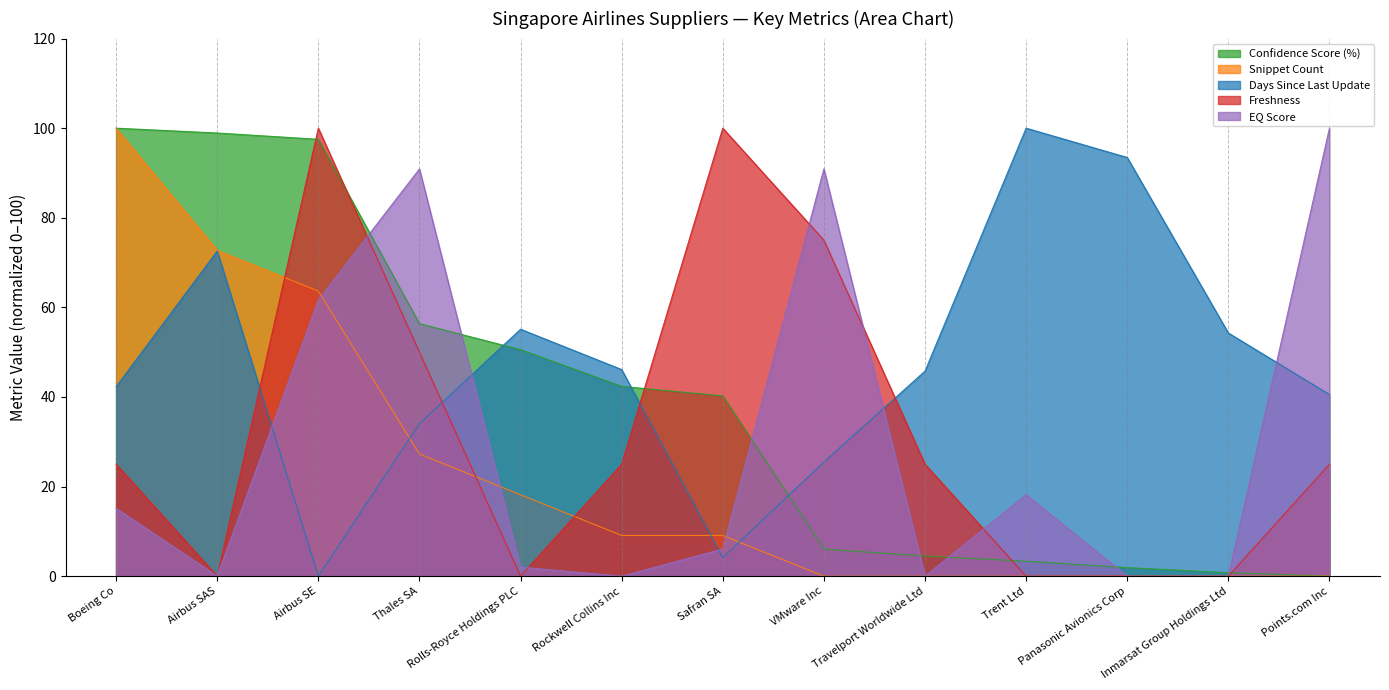

What is the difference between the second highest and minimum values in the Freshness series?

100.0